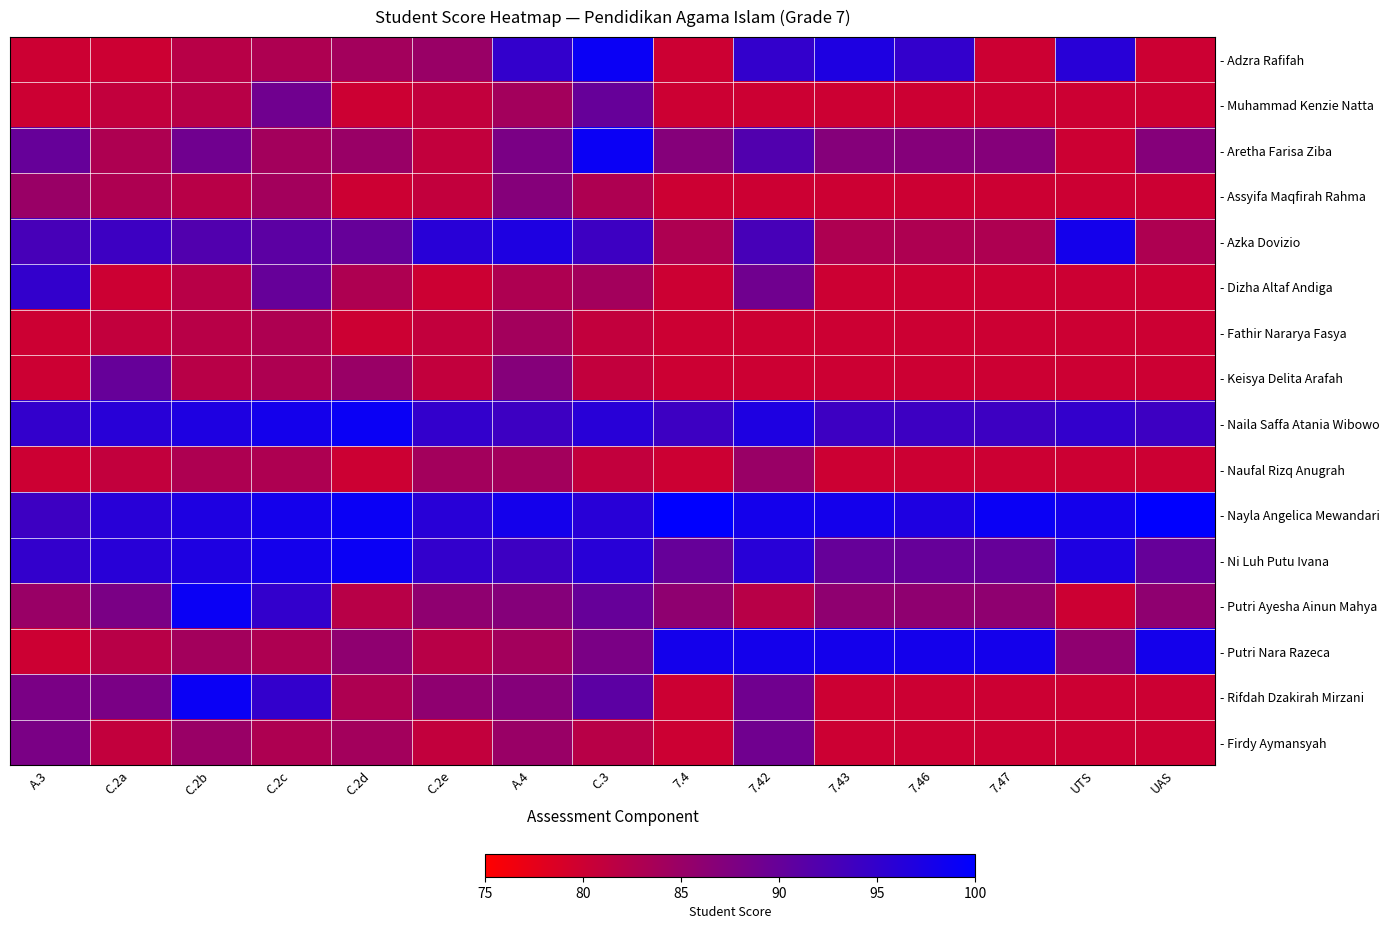

Reading left to right, list all the values displayed in this chart.

- Adzra Rafifah: A.3=80	C.2a=80	C.2b=82	C.2c=83	C.2d=84	C.2e=85	A.4=95	C.3=99	7.4=80	7.42=95	7.43=97	7.46=95	7.47=80	UTS=96	UAS=80
- Muhammad Kenzie Natta: A.3=80	C.2a=81	C.2b=82	C.2c=89	C.2d=80	C.2e=81	A.4=84	C.3=90	7.4=80	7.42=80	7.43=80	7.46=80	7.47=80	UTS=80	UAS=80
- Aretha Farisa Ziba: A.3=90	C.2a=83	C.2b=89	C.2c=84	C.2d=85	C.2e=81	A.4=88	C.3=99	7.4=87	7.42=92	7.43=87	7.46=87	7.47=87	UTS=80	UAS=87
- Assyifa Maqfirah Rahma: A.3=85	C.2a=83	C.2b=82	C.2c=84	C.2d=80	C.2e=81	A.4=87	C.3=83	7.4=80	7.42=80	7.43=80	7.46=80	7.47=80	UTS=80	UAS=80
- Azka Dovizio: A.3=93	C.2a=94	C.2b=92	C.2c=91	C.2d=90	C.2e=96	A.4=97	C.3=94	7.4=83	7.42=93	7.43=83	7.46=83	7.47=83	UTS=98	UAS=83
- Dizha Altaf Andiga: A.3=95	C.2a=80	C.2b=82	C.2c=90	C.2d=83	C.2e=80	A.4=83	C.3=84	7.4=80	7.42=89	7.43=80	7.46=80	7.47=80	UTS=80	UAS=80
- Fathir Nararya Fasya: A.3=80	C.2a=81	C.2b=82	C.2c=83	C.2d=80	C.2e=81	A.4=84	C.3=81	7.4=80	7.42=80	7.43=80	7.46=80	7.47=80	UTS=80	UAS=80
- Keisya Delita Arafah: A.3=80	C.2a=90	C.2b=82	C.2c=83	C.2d=85	C.2e=81	A.4=87	C.3=81	7.4=80	7.42=80	7.43=80	7.46=80	7.47=80	UTS=80	UAS=80
- Naila Saffa Atania Wibowo: A.3=95	C.2a=96	C.2b=97	C.2c=98	C.2d=99	C.2e=95	A.4=94	C.3=96	7.4=94	7.42=97	7.43=94	7.46=94	7.47=94	UTS=95	UAS=94
- Naufal Rizq Anugrah: A.3=80	C.2a=81	C.2b=83	C.2c=83	C.2d=80	C.2e=84	A.4=84	C.3=81	7.4=80	7.42=85	7.43=80	7.46=80	7.47=80	UTS=80	UAS=80
- Nayla Angelica Mewandari: A.3=94	C.2a=96	C.2b=97	C.2c=98	C.2d=99	C.2e=96	A.4=98	C.3=96	7.4=100	7.42=98	7.43=98	7.46=97	7.47=99	UTS=98	UAS=100
- Ni Luh Putu Ivana: A.3=95	C.2a=96	C.2b=97	C.2c=98	C.2d=99	C.2e=95	A.4=94	C.3=96	7.4=90	7.42=96	7.43=90	7.46=90	7.47=90	UTS=97	UAS=90
- Putri Ayesha Ainun Mahya: A.3=85	C.2a=88	C.2b=99	C.2c=95	C.2d=82	C.2e=86	A.4=87	C.3=90	7.4=86	7.42=82	7.43=86	7.46=86	7.47=86	UTS=80	UAS=86
- Putri Nara Razeca: A.3=80	C.2a=82	C.2b=84	C.2c=83	C.2d=86	C.2e=82	A.4=84	C.3=88	7.4=98	7.42=98	7.43=98	7.46=98	7.47=98	UTS=86	UAS=98
- Rifdah Dzakirah Mirzani: A.3=88	C.2a=88	C.2b=99	C.2c=95	C.2d=83	C.2e=86	A.4=87	C.3=91	7.4=80	7.42=89	7.43=80	7.46=80	7.47=80	UTS=80	UAS=80
- Firdy Aymansyah: A.3=88	C.2a=81	C.2b=85	C.2c=83	C.2d=84	C.2e=81	A.4=85	C.3=82	7.4=80	7.42=89	7.43=80	7.46=80	7.47=80	UTS=80	UAS=80